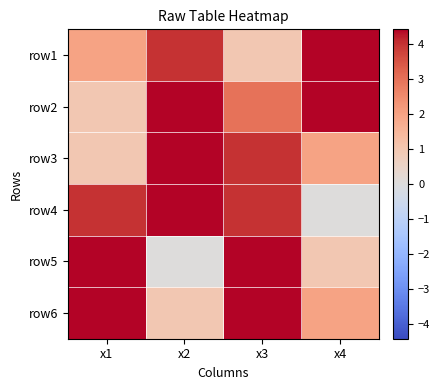

Rank the series by their maximum value, from highest to lowest.

row3, row6, row1, row2, row5, row4